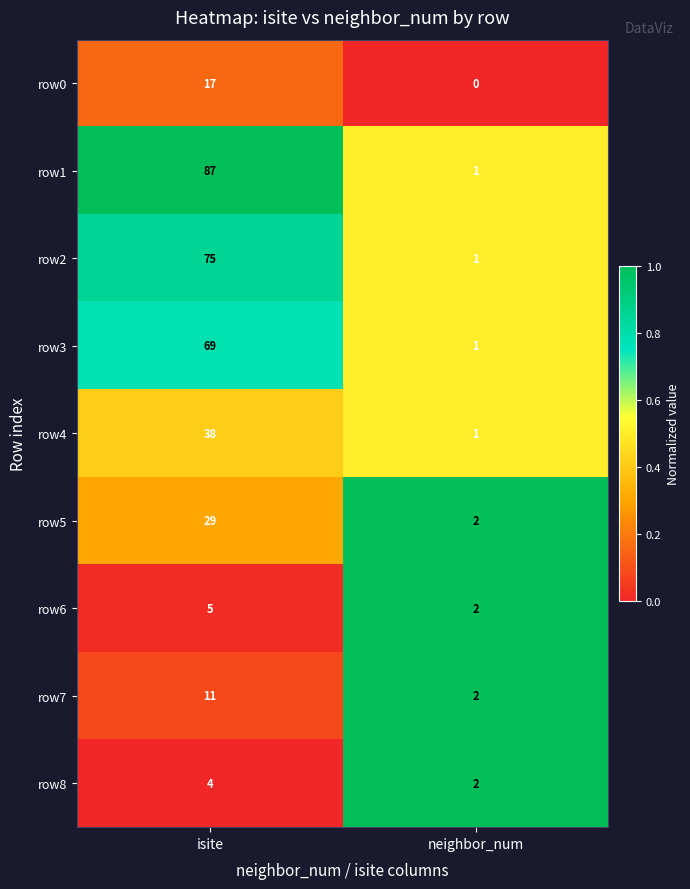

At which label does row0 reach its minimum?

neighbor_num